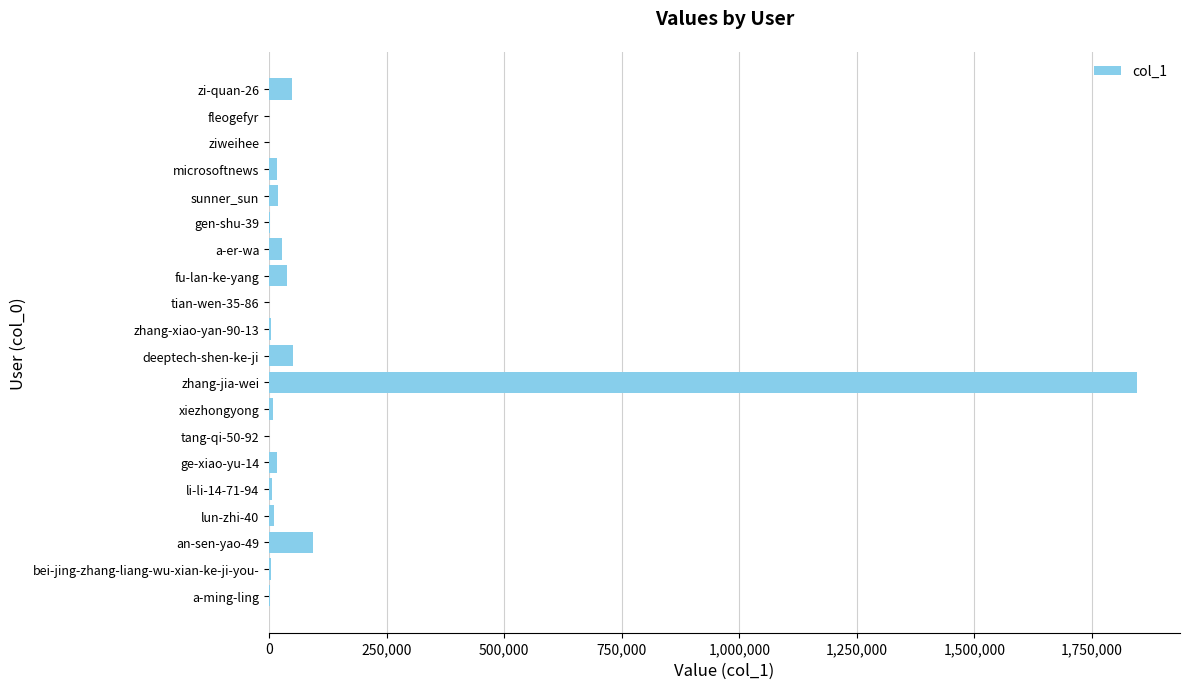

Which category has the highest value across all series?

zhang-jia-wei